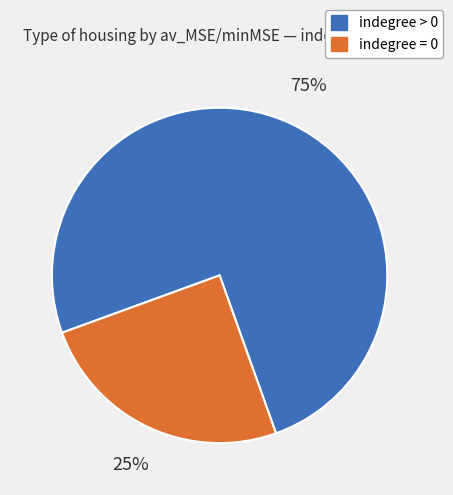

True or false: indegree > 0 accounts for 75% of the total.

True